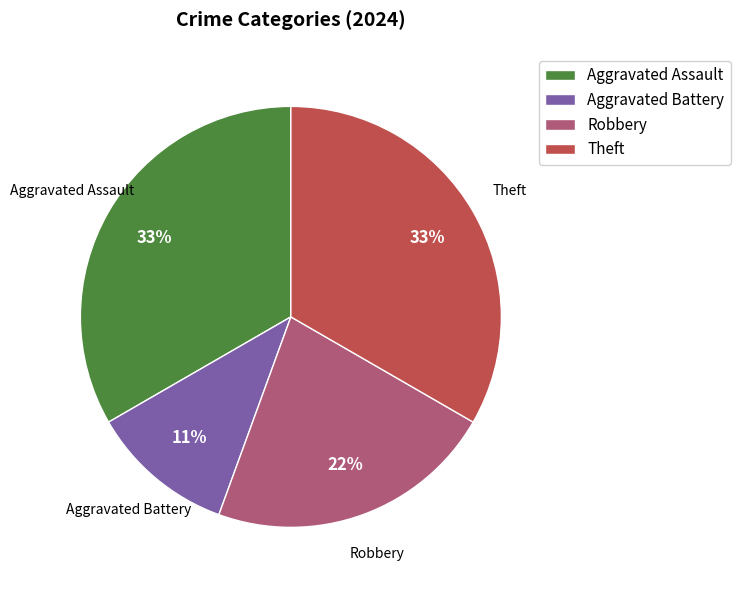

What percentage is the Aggravated Battery slice, to the nearest percent?

11%